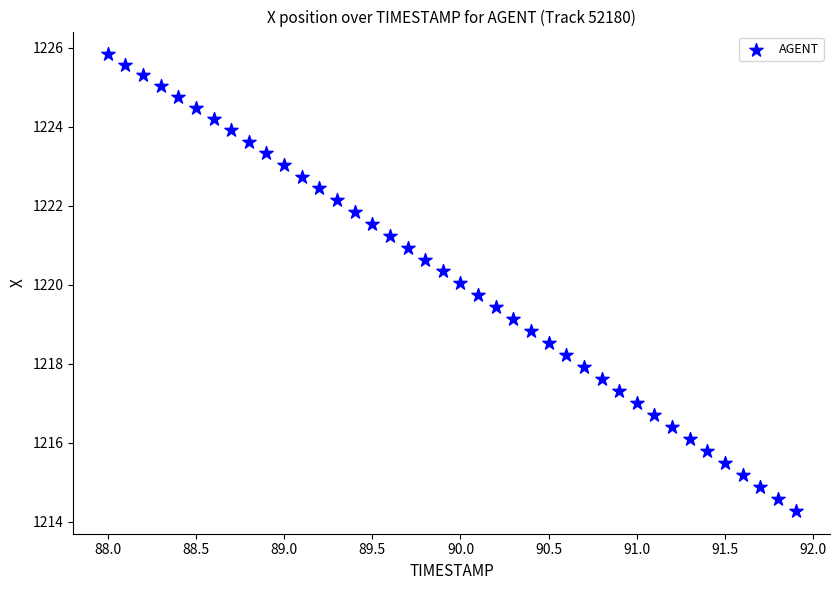

What is the range of X values (max minus min)?

3.9